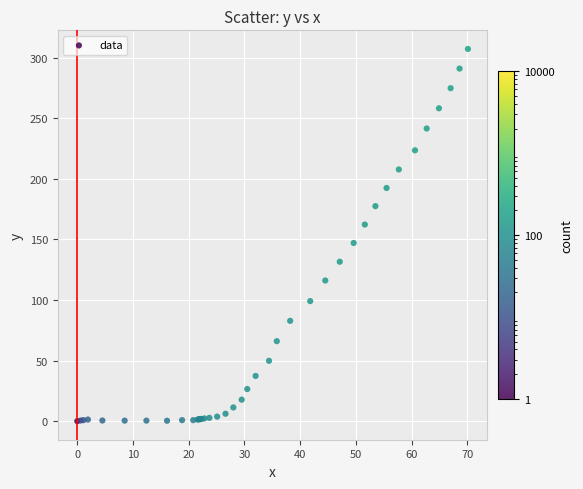

What Y value in the scatter plot is closest to 153?

147.1